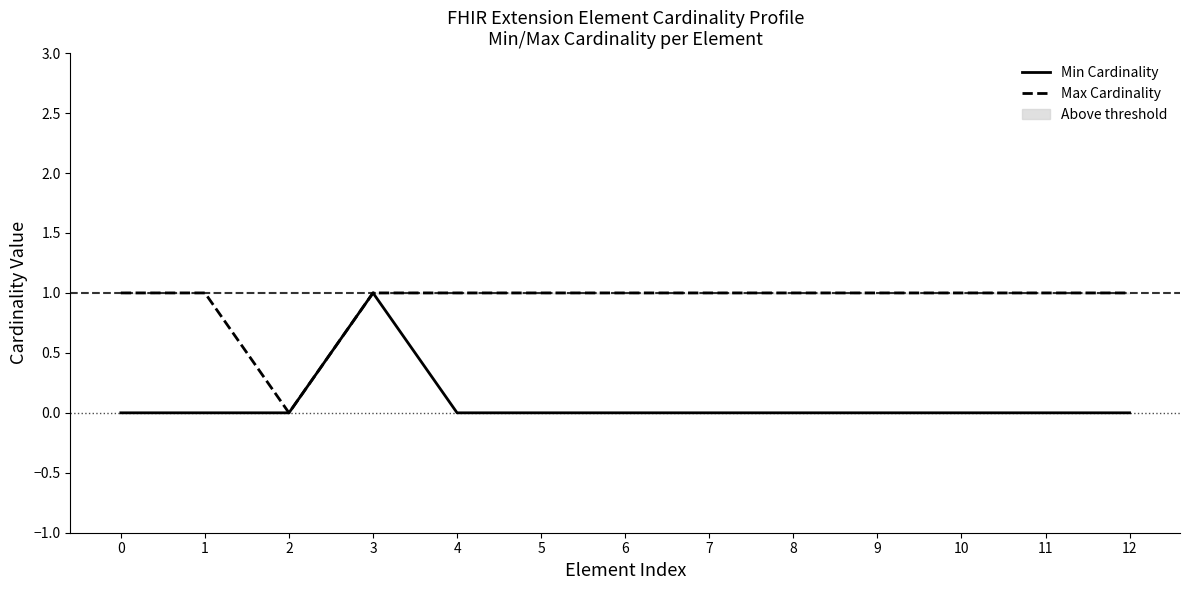

True or false: Max Cardinality has more than 2 points higher than both neighbors.

False